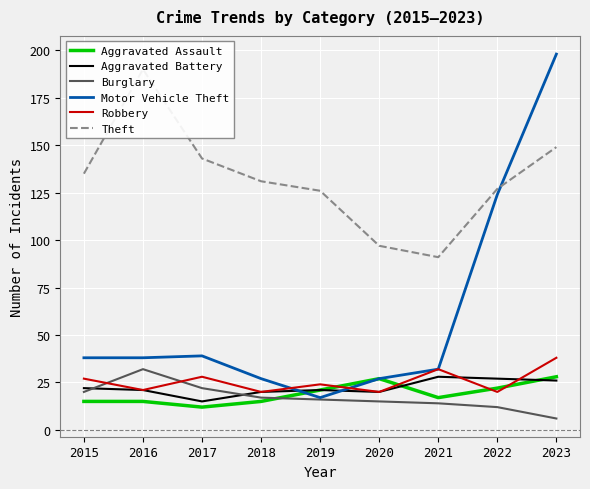

What is the value of the Robbery point at the 9th from the left?

38